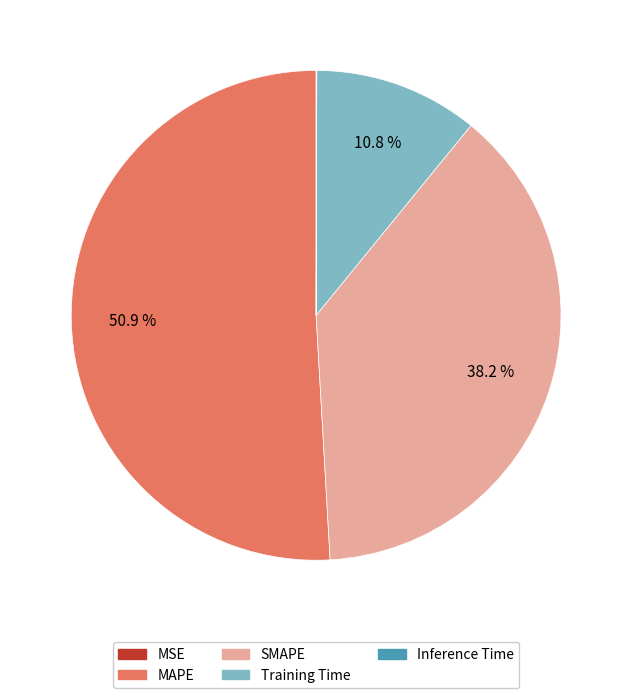

Is there any slice that represents more than half of the pie?

Yes